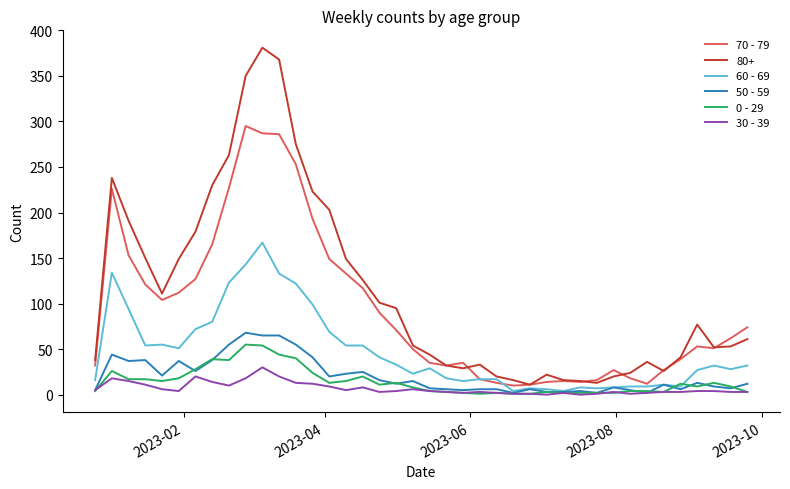

Which series has the largest total across all categories?

80+